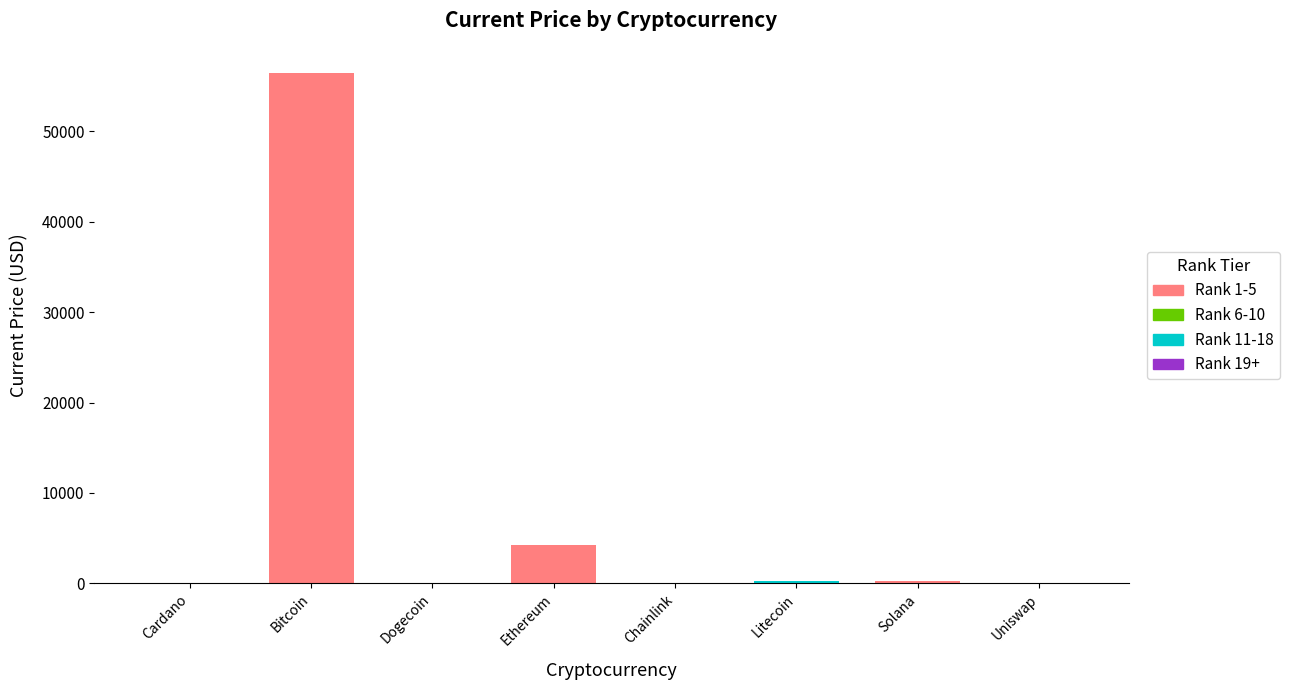

What position from the left is Uniswap?

8